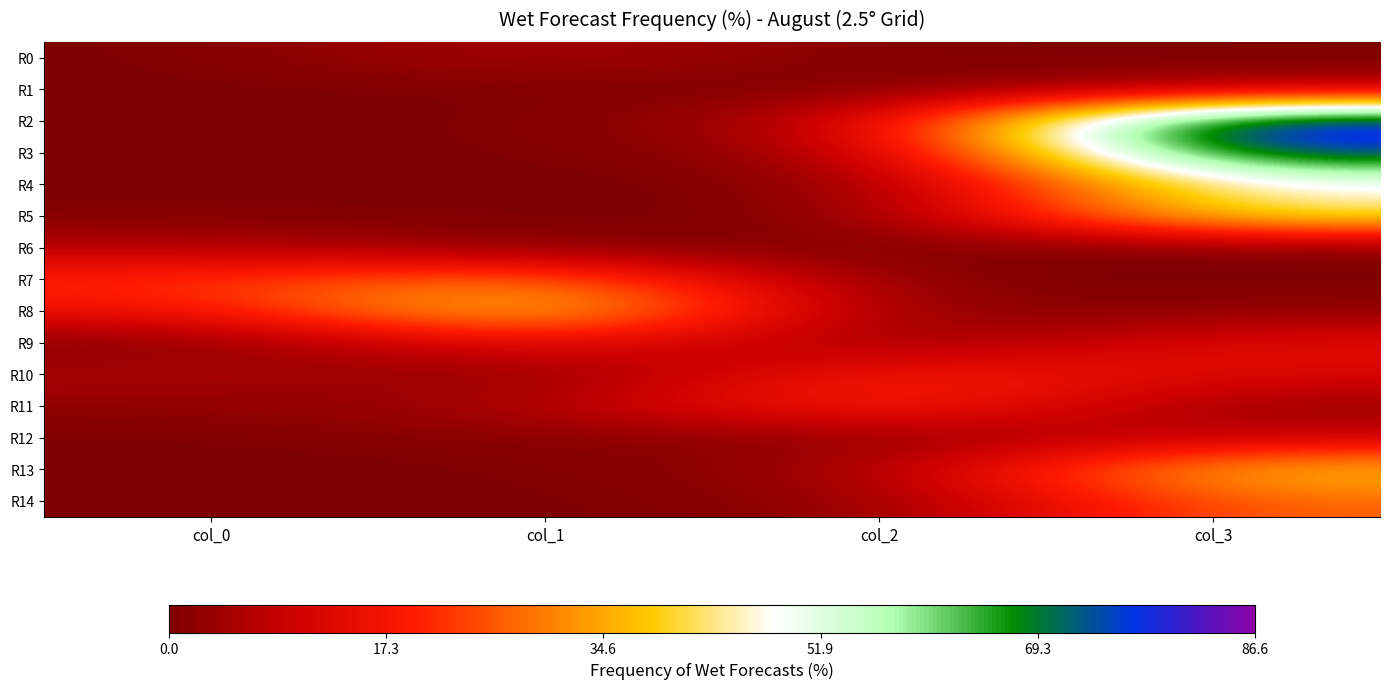

Reading left to right, what are all the values shown in this chart?

R0: col_0=0.0	col_1=6.5	col_2=0.0	col_3=0.0
R1: col_0=0.0	col_1=0.0	col_2=0.0	col_3=6.9
R2: col_0=0.0	col_1=0.0	col_2=7.6	col_3=86.6
R3: col_0=0.0	col_1=0.0	col_2=3.3	col_3=77.7
R4: col_0=0.0	col_1=0.0	col_2=0.0	col_3=48.1
R5: col_0=0.5	col_1=0.0	col_2=0.0	col_3=45.2
R6: col_0=7.4	col_1=1.2	col_2=0.0	col_3=0.3
R7: col_0=21.0	col_1=32.6	col_2=0.0	col_3=0.0
R8: col_0=15.5	col_1=45.5	col_2=0.0	col_3=2.3
R9: col_0=0.1	col_1=17.7	col_2=1.2	col_3=14.7
R10: col_0=6.5	col_1=0.1	col_2=20.8	col_3=12.4
R11: col_0=1.9	col_1=5.8	col_2=23.6	col_3=2.5
R12: col_0=0.0	col_1=1.5	col_2=1.5	col_3=9.5
R13: col_0=0.0	col_1=0.0	col_2=4.0	col_3=39.5
R14: col_0=0.0	col_1=0.0	col_2=1.2	col_3=27.7